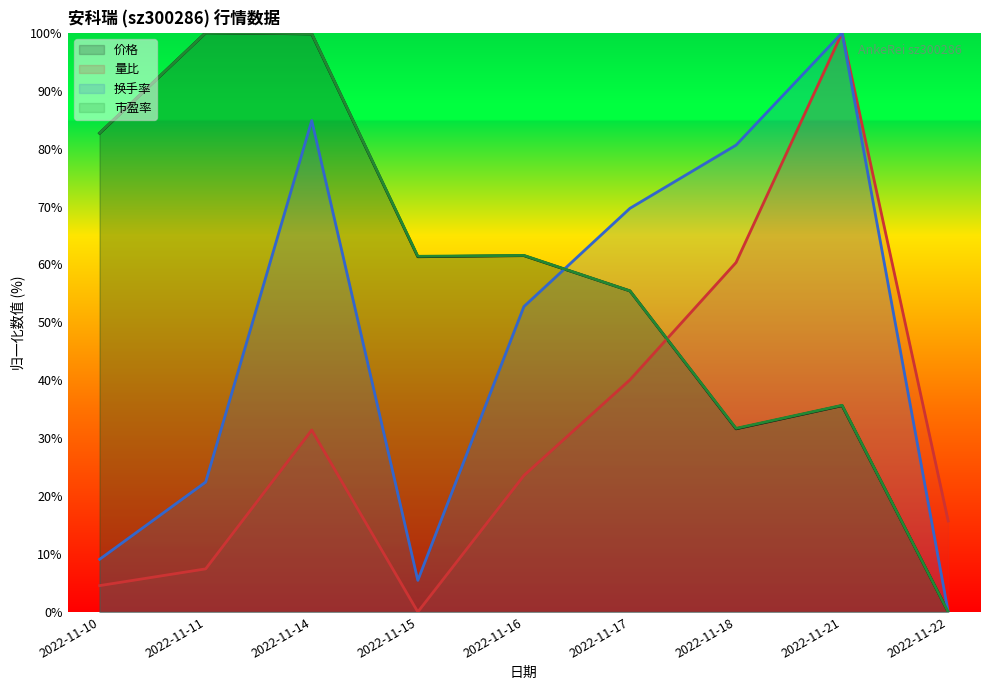

Between 2022-11-22 and 2022-11-10, which is larger?

2022-11-10